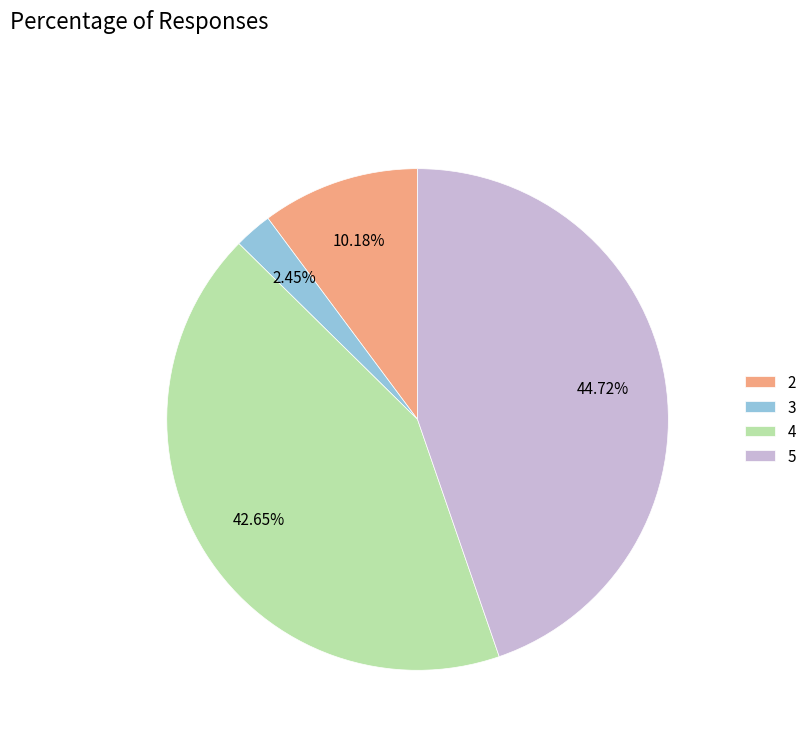

Between 4 and 5, which is larger?

5